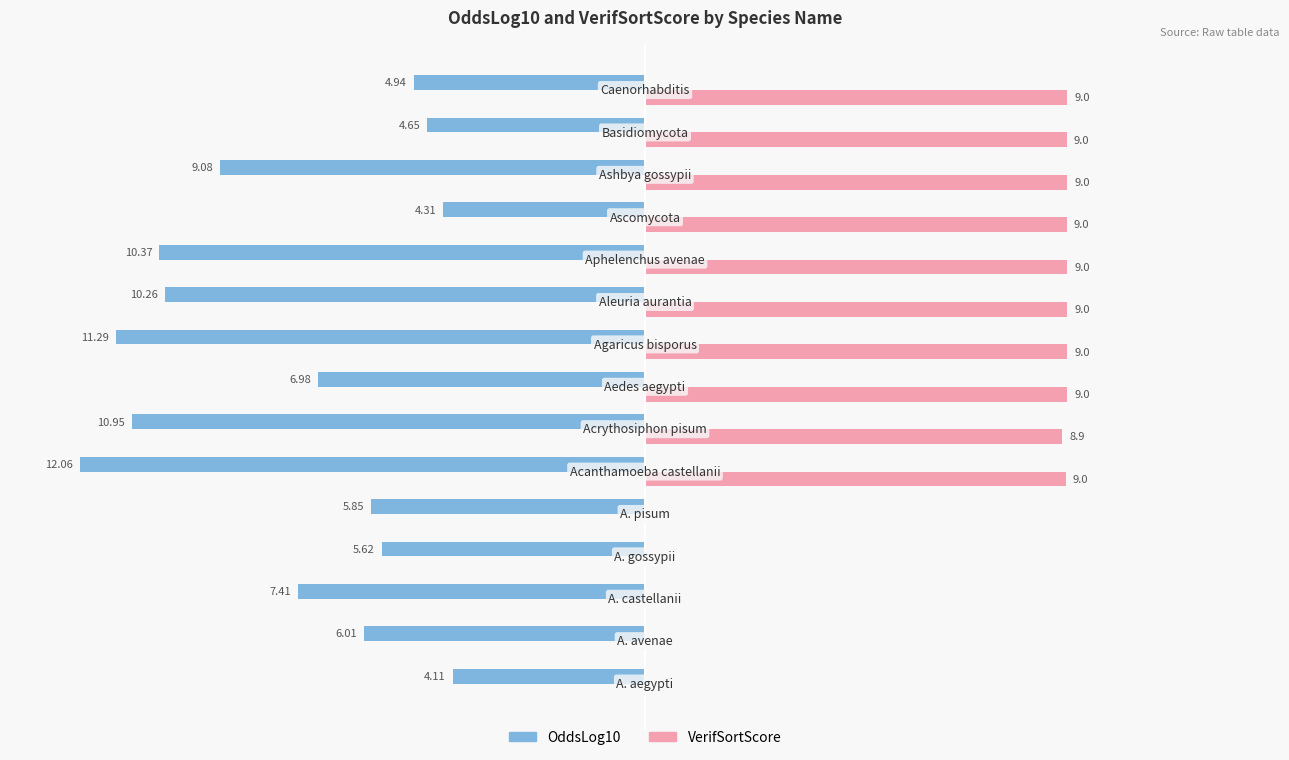

What are all the series names shown in the legend?

OddsLog10, VerifSortScore